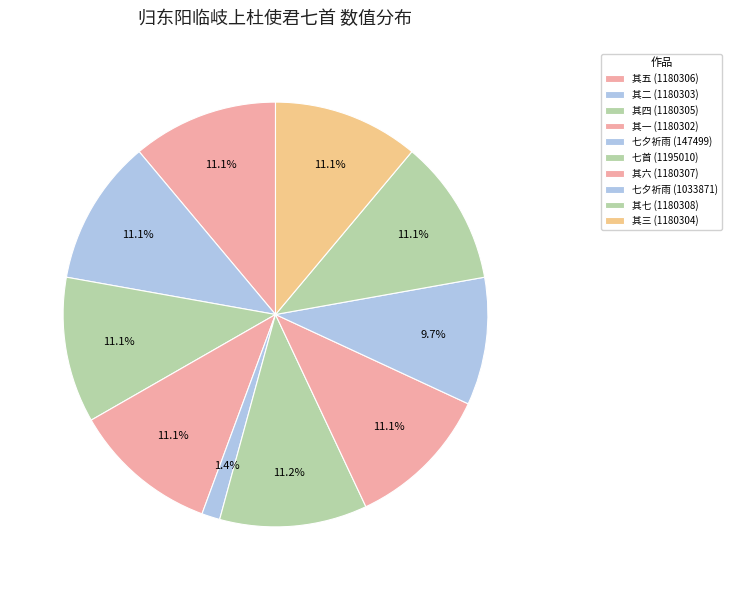

To the nearest percent, what is the difference between the largest and smallest slice percentages?

10%